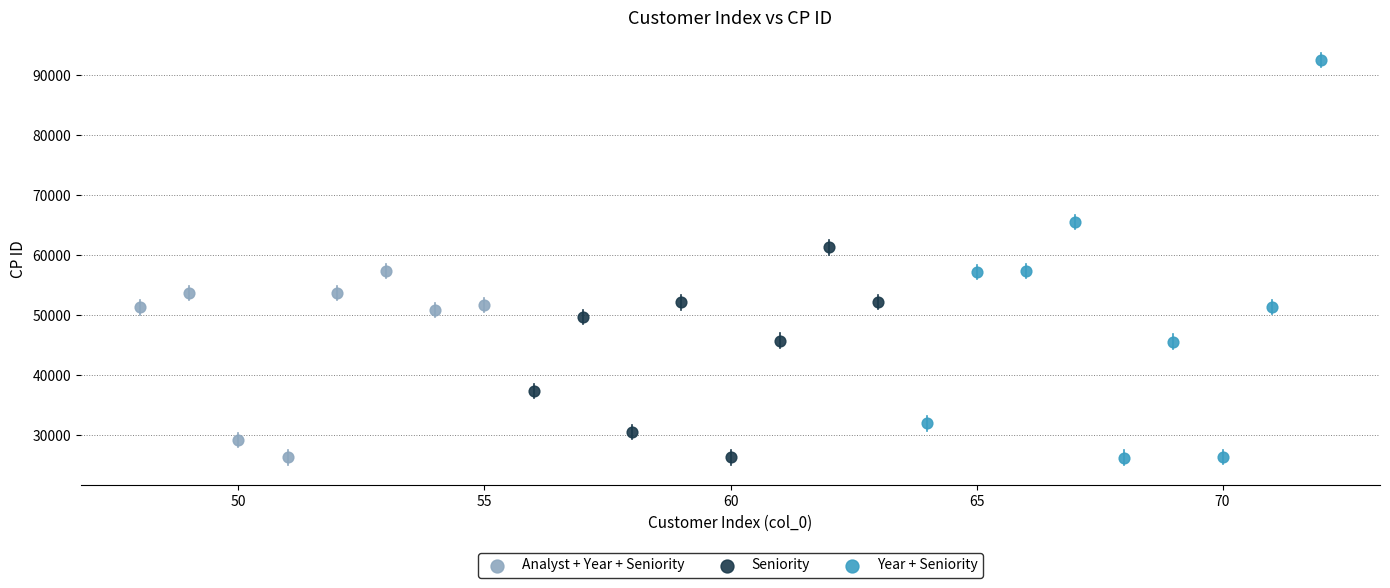

Which series reaches the maximum Y coordinate?

Year + Seniority